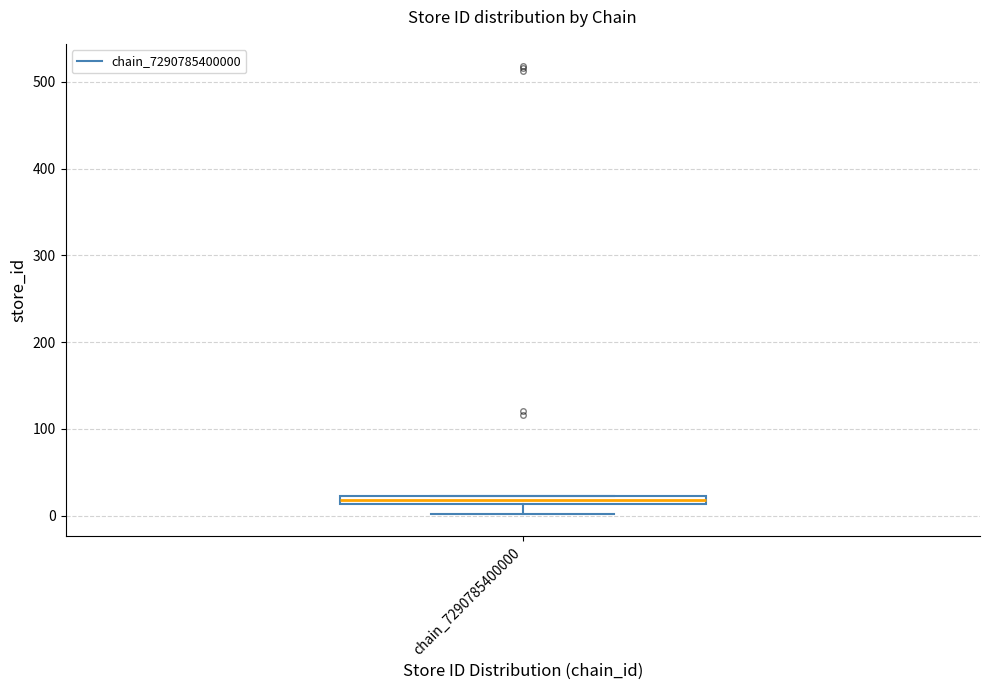

Where is the lower edge of the box for chain_7290785400000 on the y-axis? The values are not printed on the chart, so give them approximately, as read against the axis.

10